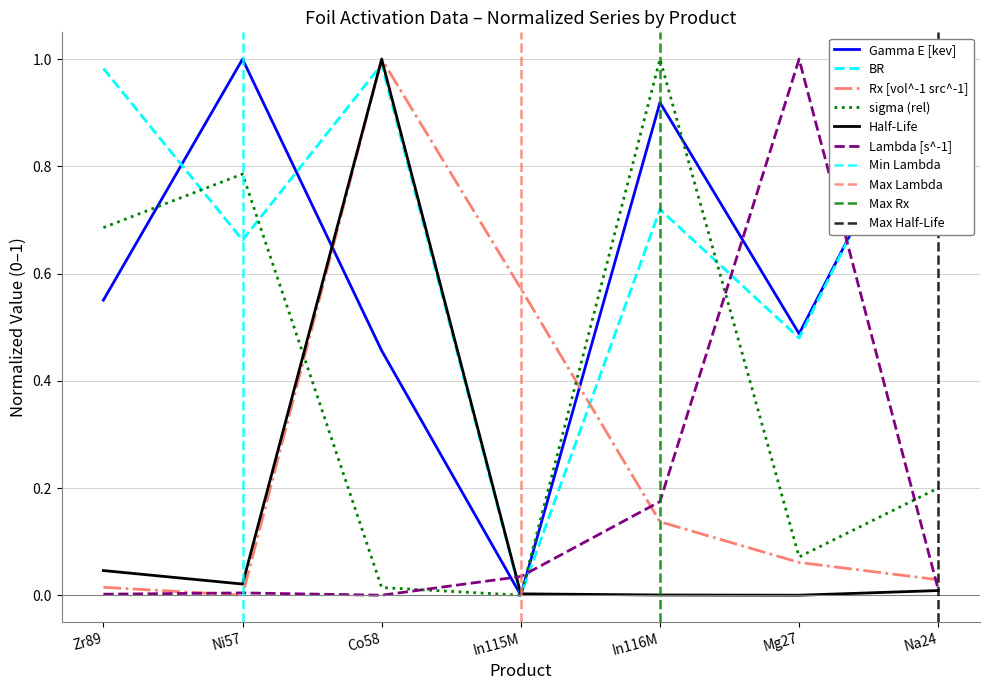

Where do Half-Life and Gamma E [kev] first cross each other?

Ni57 and Co58